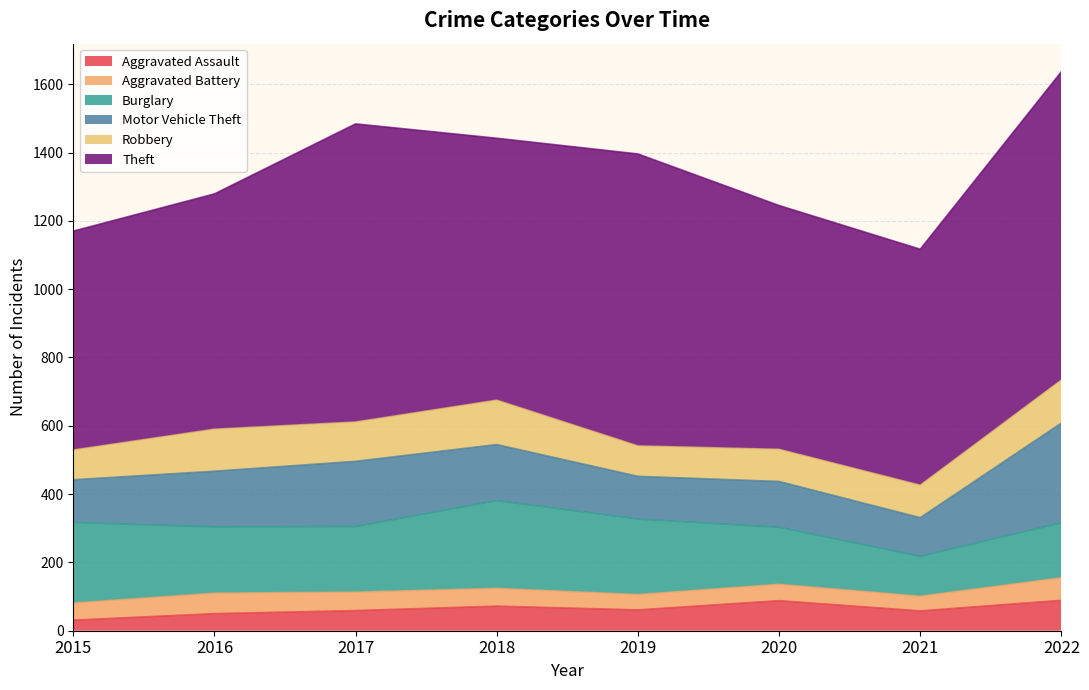

Reading left to right, what are all the values shown in this chart?

Aggravated Assault: 31	50	59	72	61	88	58	89
Aggravated Battery: 50	60	54	52	45	48	43	66
Burglary: 236	194	192	257	221	167	117	161
Motor Vehicle Theft: 125	163	191	164	125	134	113	292
Robbery: 87	123	115	130	89	94	95	126
Theft: 641	689	873	767	855	714	691	903